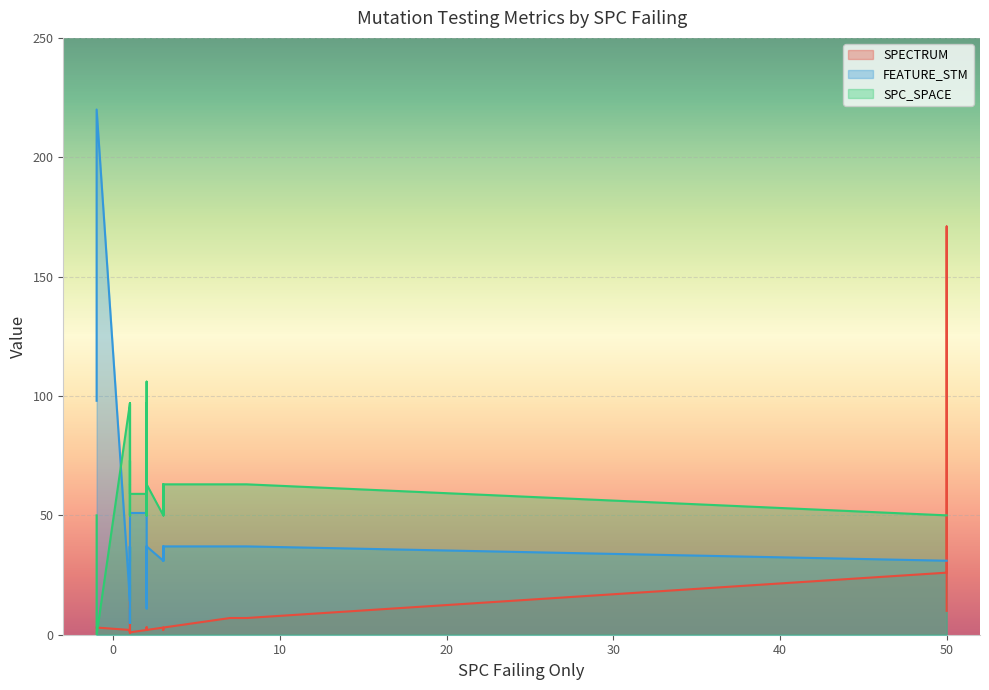

True or false: SPECTRUM and FEATURE_STM intersect in this chart.

True